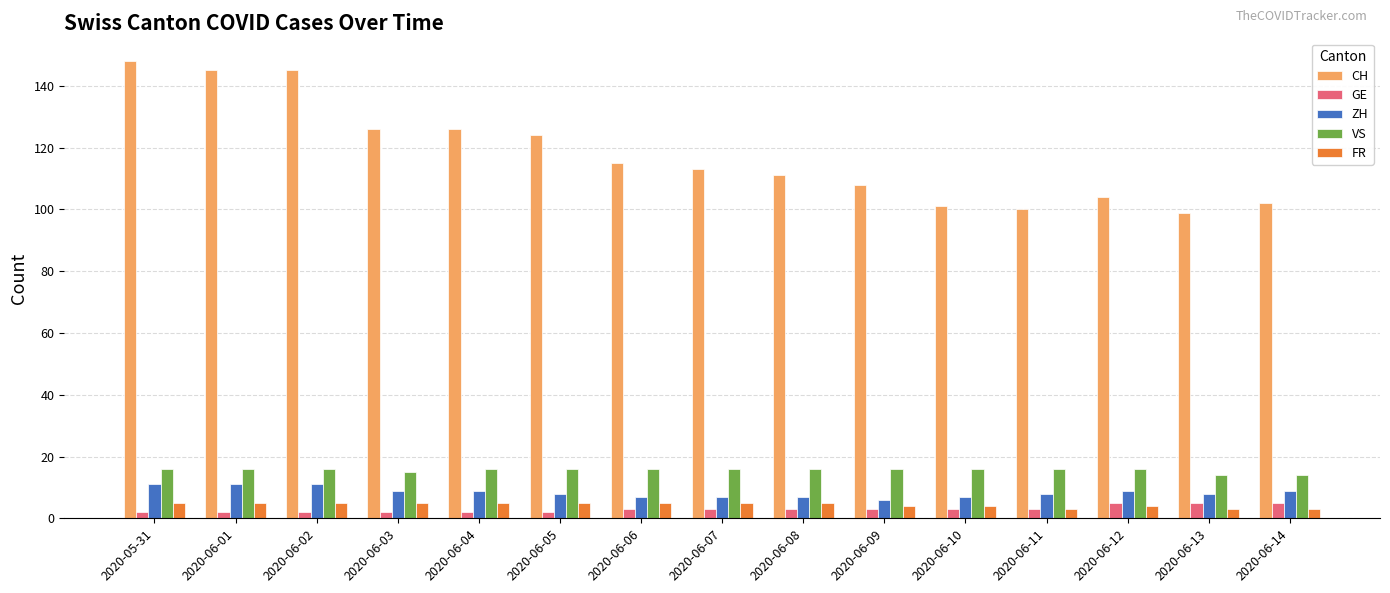

What is the maximum value shown in the chart?

148